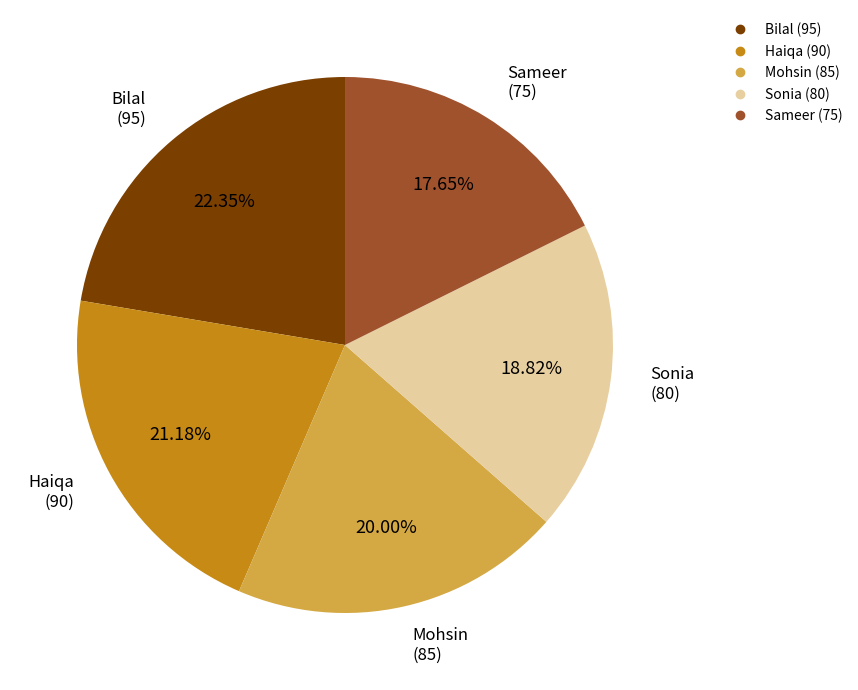

The Mohsin slice represents 10% of the pie. True or false?

False